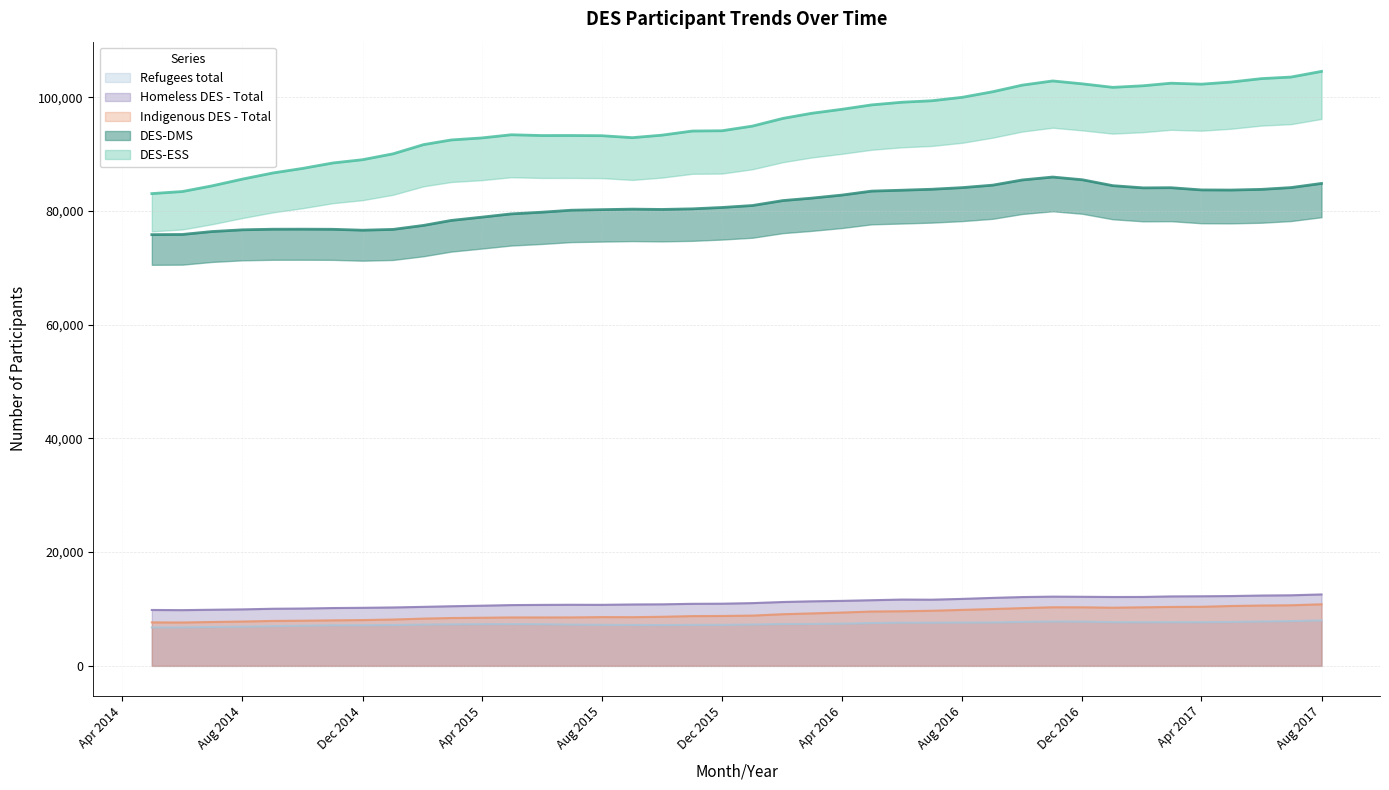

At which label is Refugees total closest to 7376?

2016-03